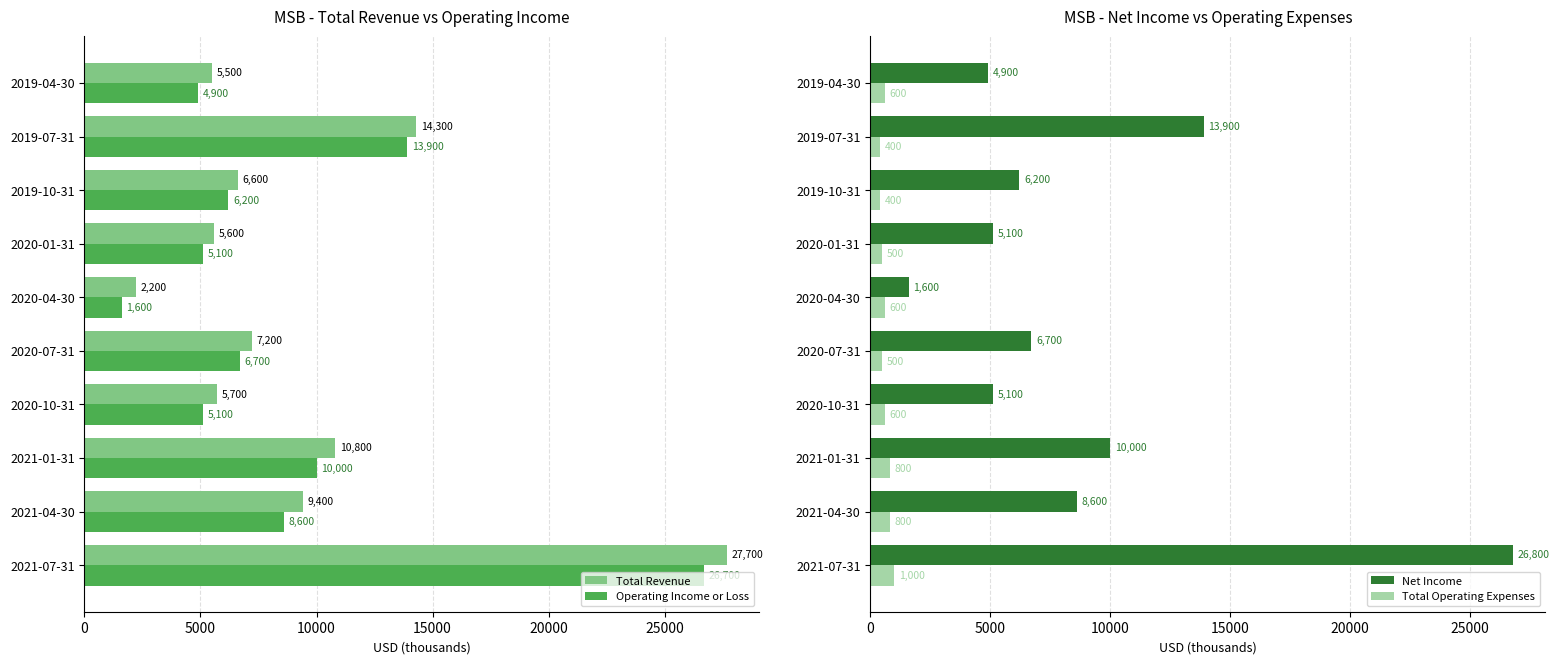

The value of Operating Income or Loss at 2020-10-31 is 9142. True or false?

False